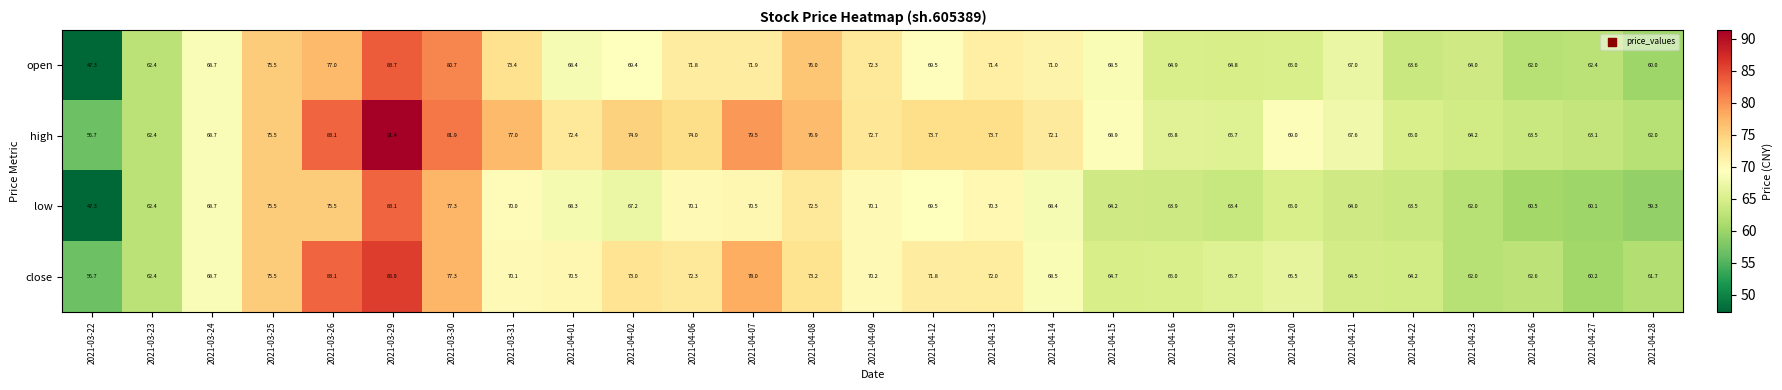

At which category does the chart reach its minimum across all series?

2021-03-22